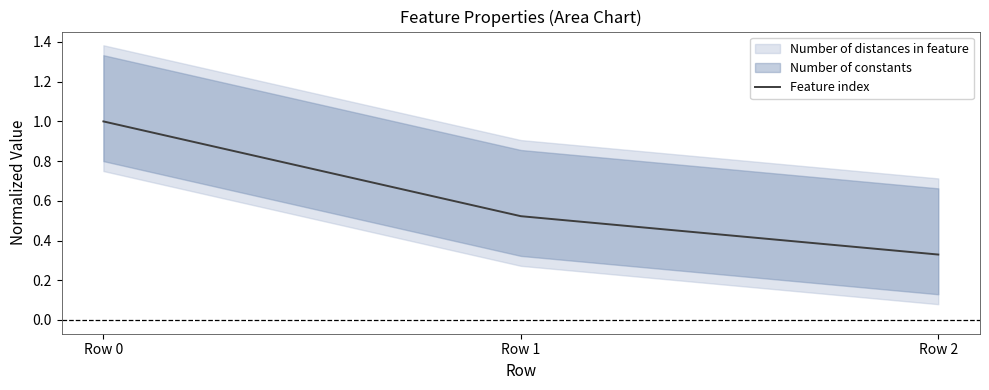

Read the value at Row 1.

0.5